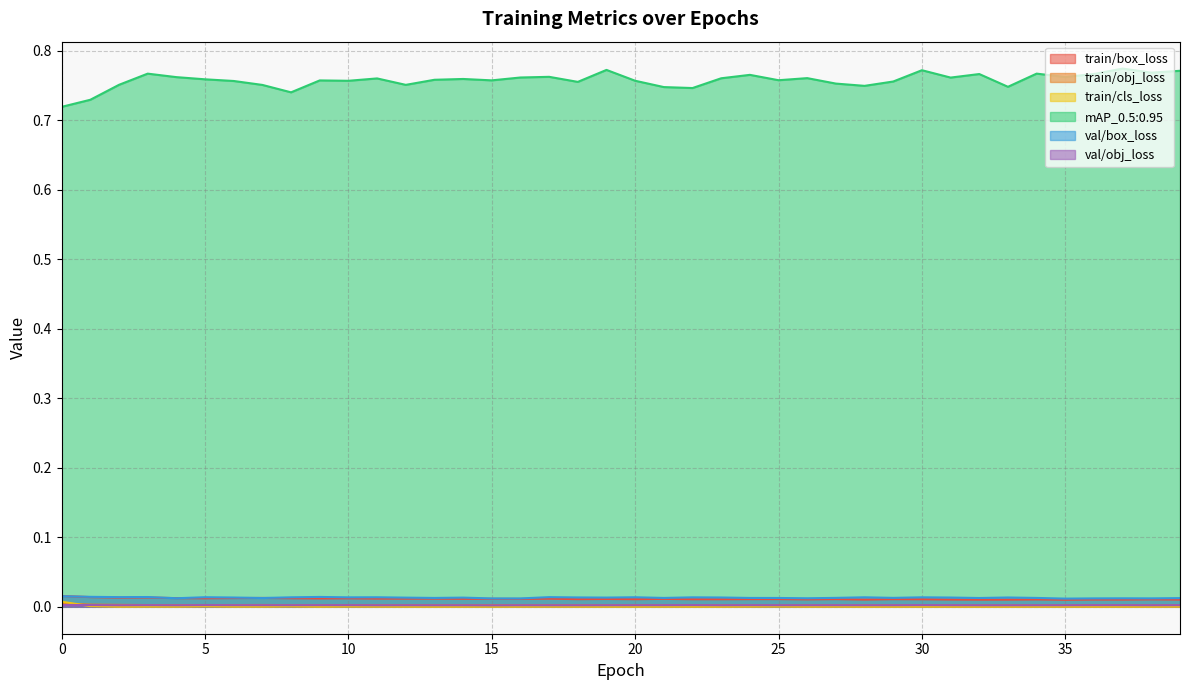

The val/obj_loss series shows 0.0 at 10. True or false?

False